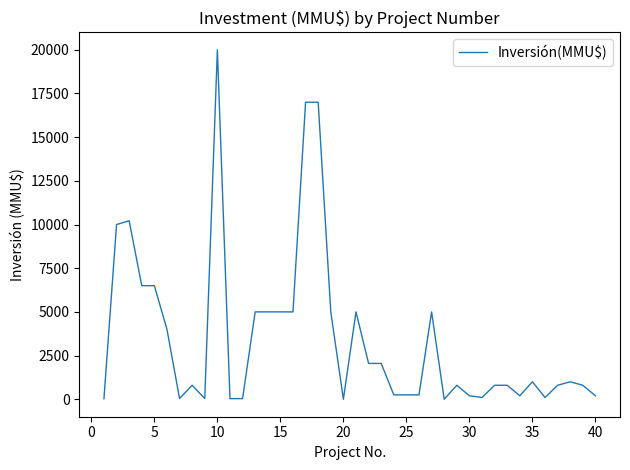

What is the greatest value displayed?

20000